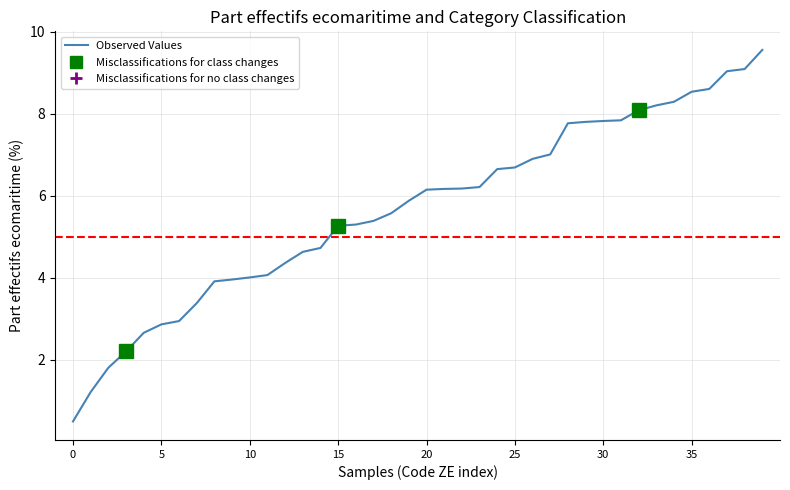

What is the label of the 18th point from the left?

17